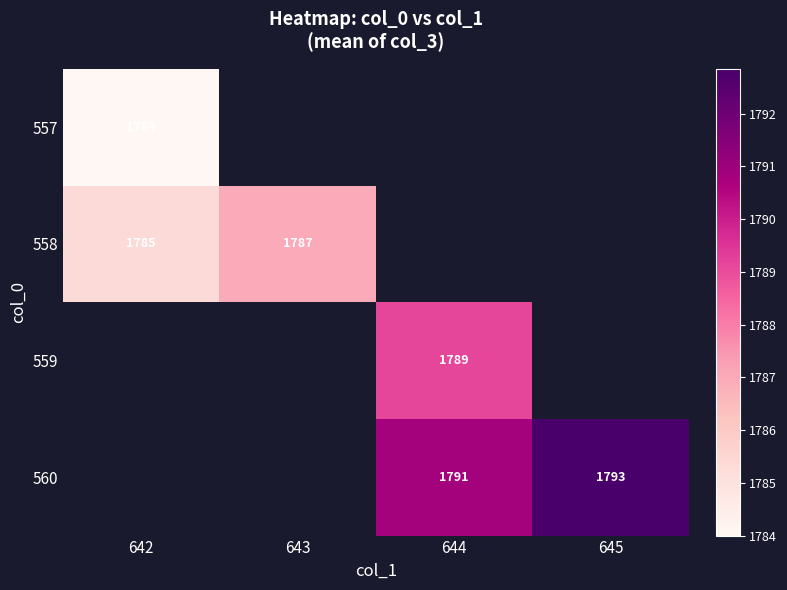

The value of 560 at 644 is 752. True or false?

False